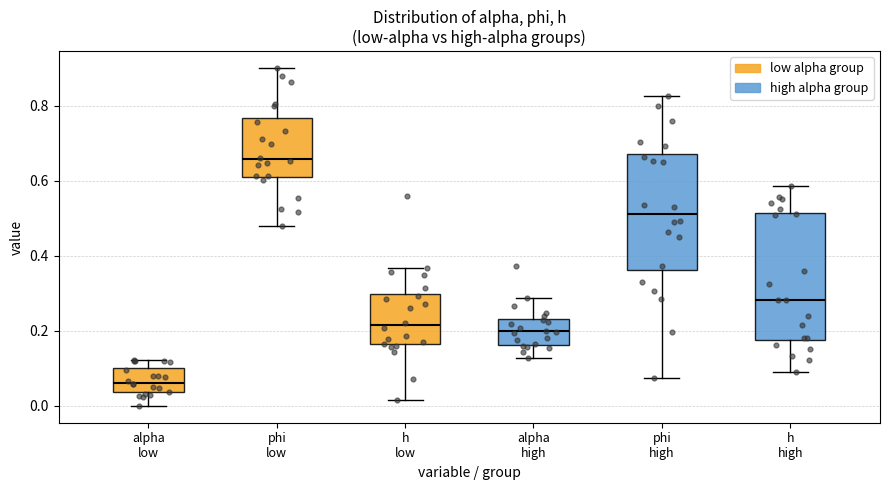

Which box has the highest median line?

phi low